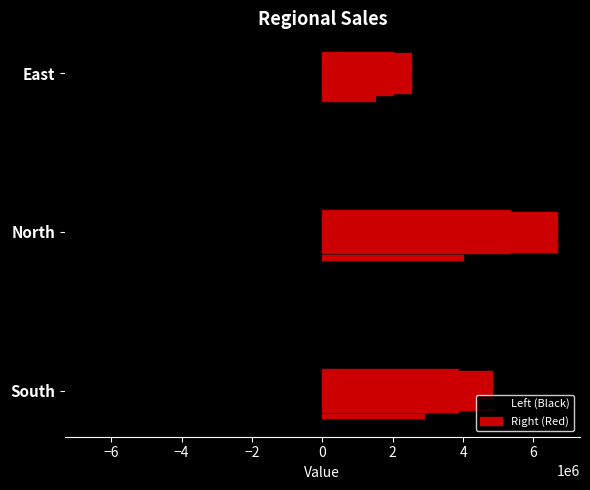

How many data points does each series have?

3